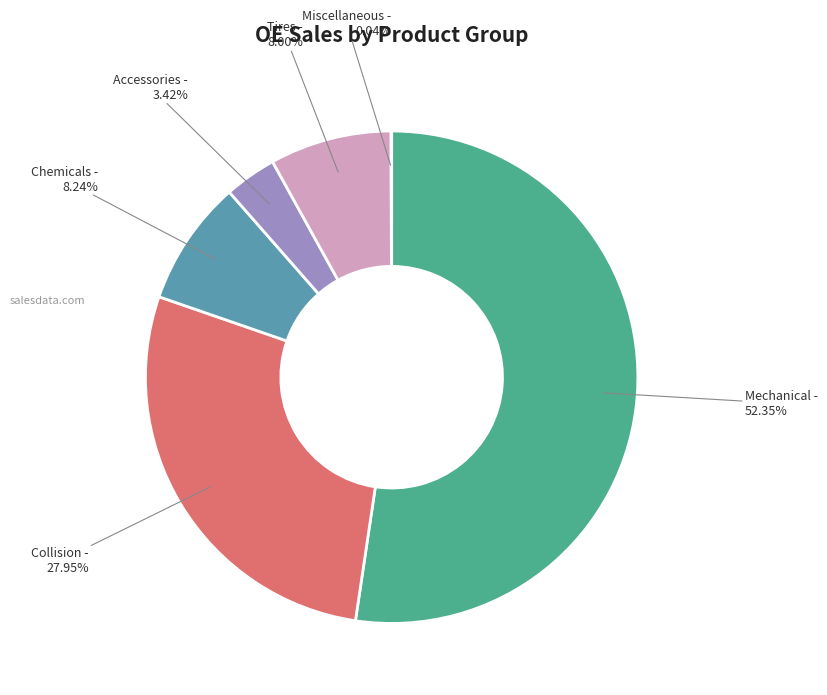

Is there any slice that represents more than half of the pie?

Yes